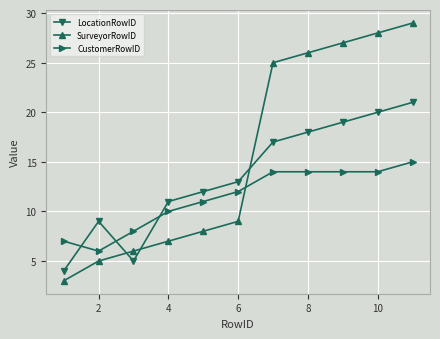

What is the difference between the second highest and second lowest values in the LocationRowID series?

15